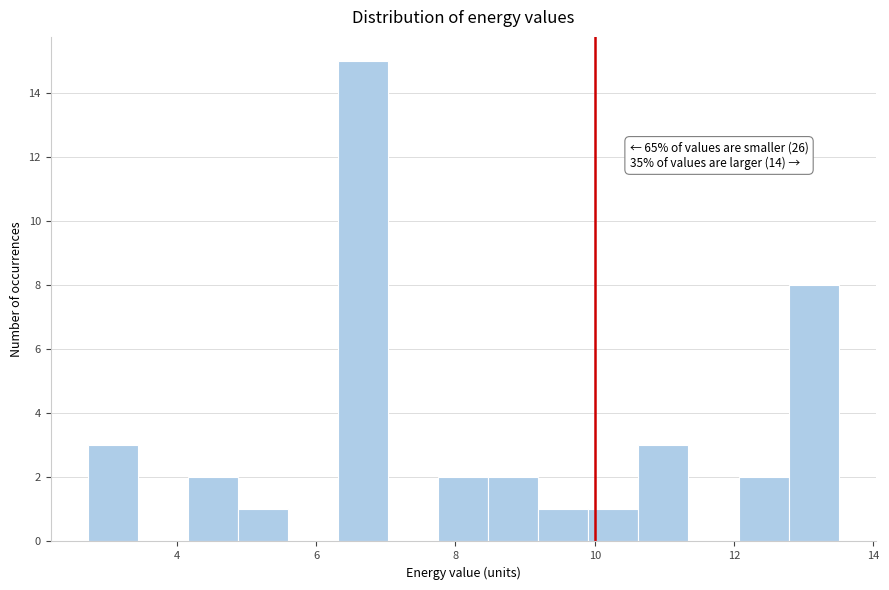

Read against the x-axis, roughly where is the centre of the tallest bar?

6.6